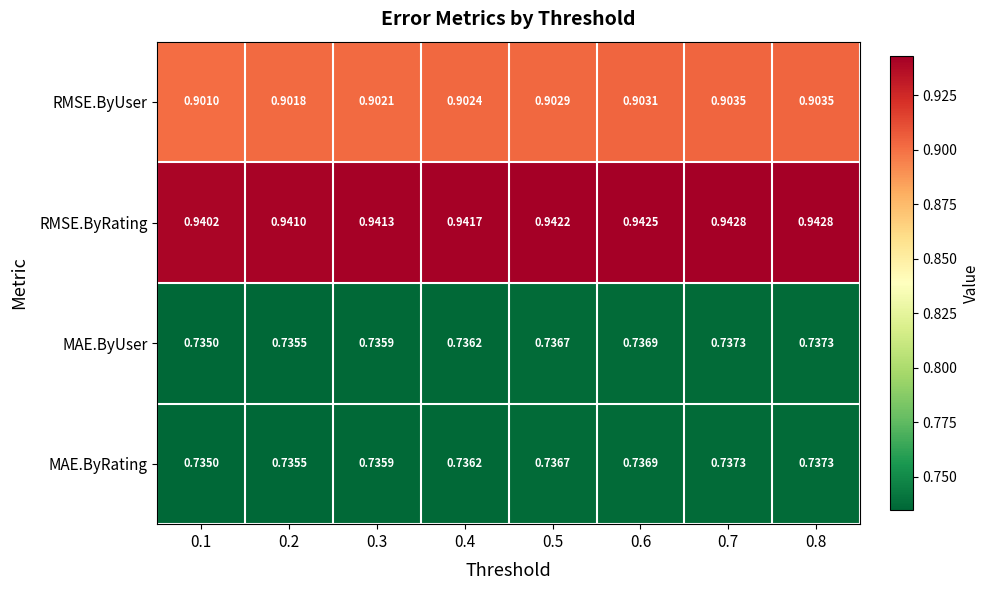

Which series has the largest total across all categories?

RMSE.ByRating